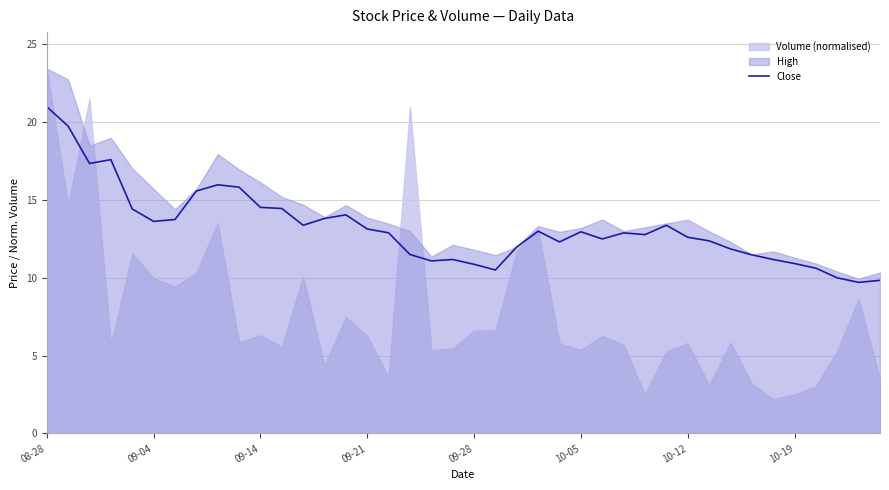

The Close series shows 10.9 at 10-19. True or false?

True